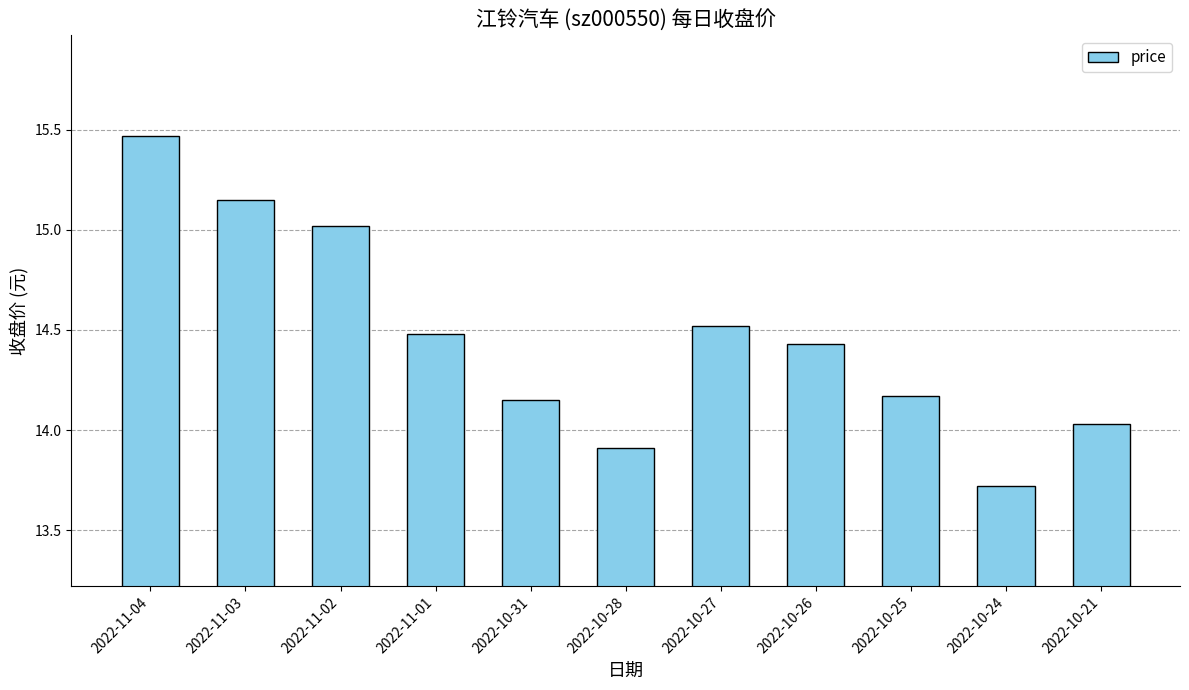

At which label is the value closest to 14?

2022-10-21